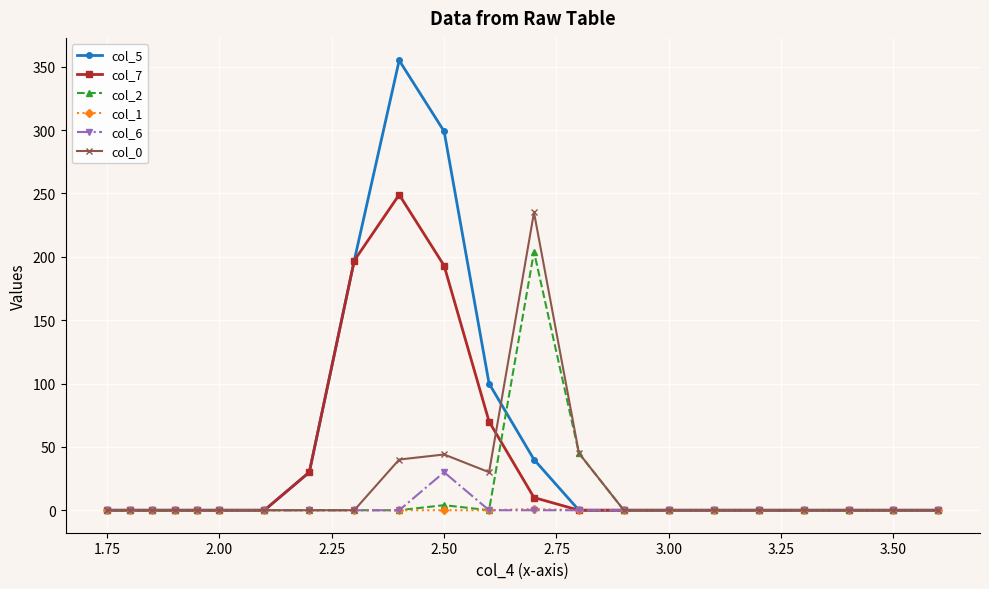

What are all the series names shown in the legend?

col_5, col_7, col_2, col_1, col_6, col_0